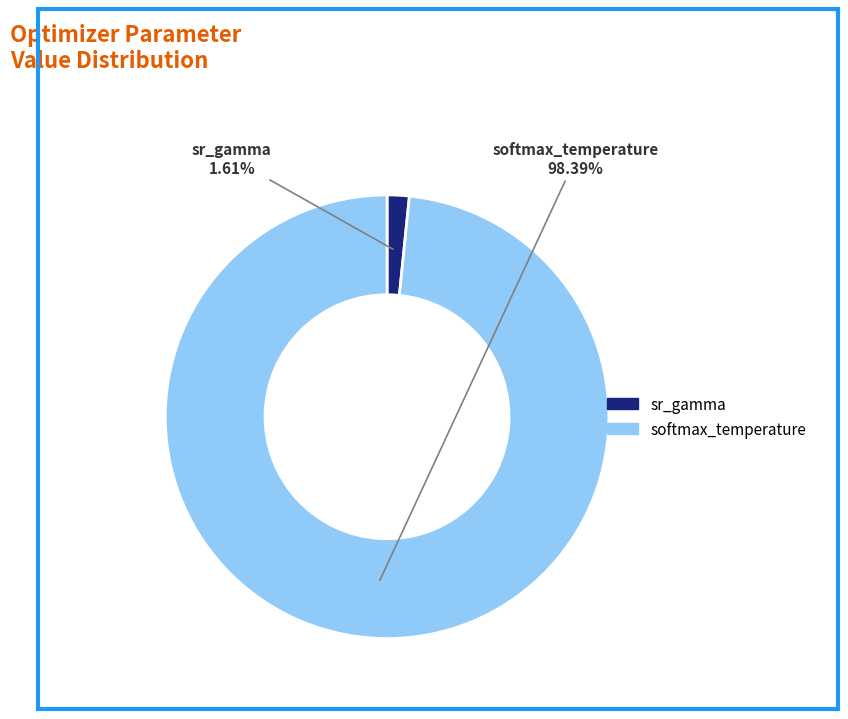

To the nearest percent, what is the average slice percentage?

50%